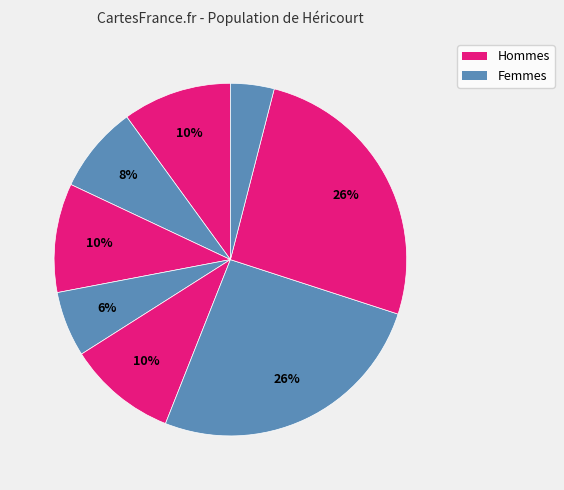

To the nearest percent, what is the average slice percentage?

12%